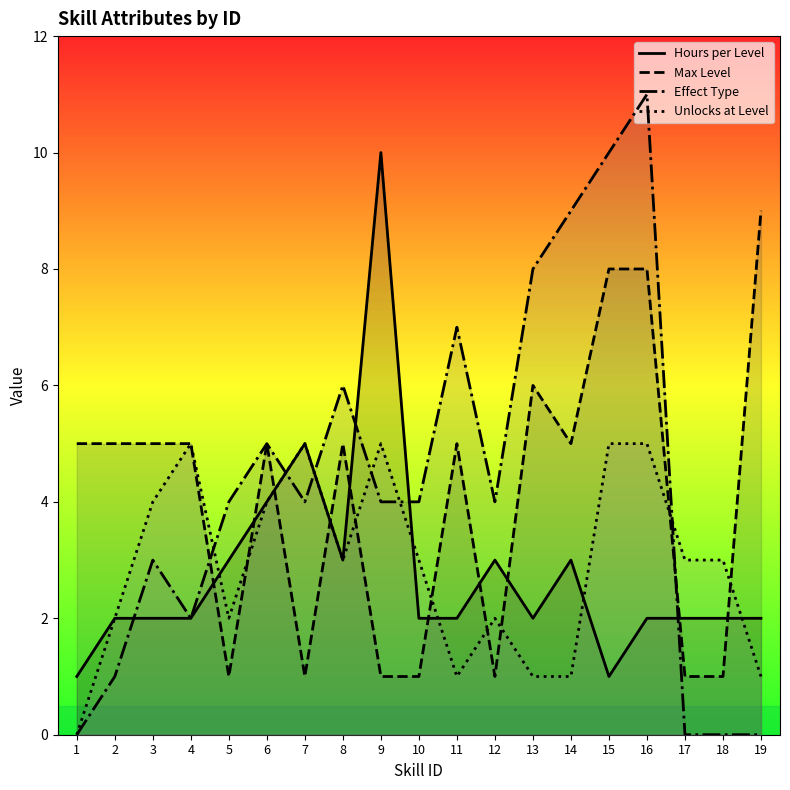

List the series in order of their peak value, highest first.

Effect Type, Hours per Level, Max Level, Unlocks at Level